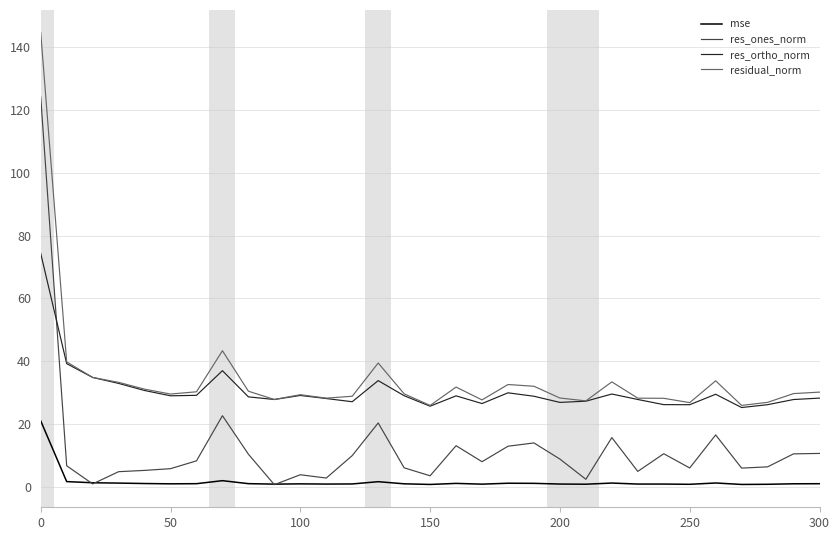

Which series has the largest range (max minus min)?

res_ones_norm